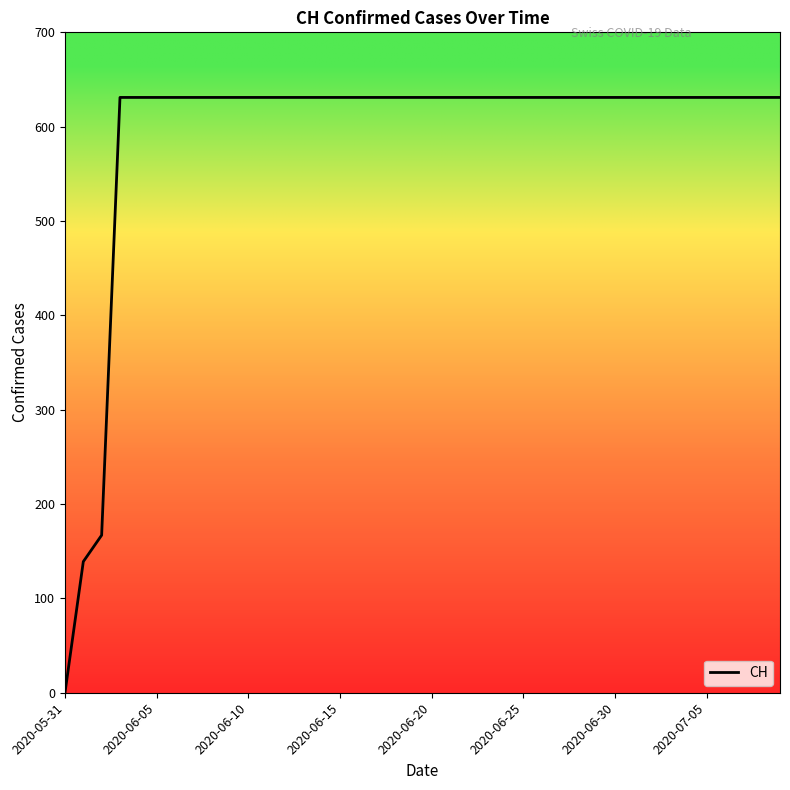

What is the difference between the maximum and minimum values?

631